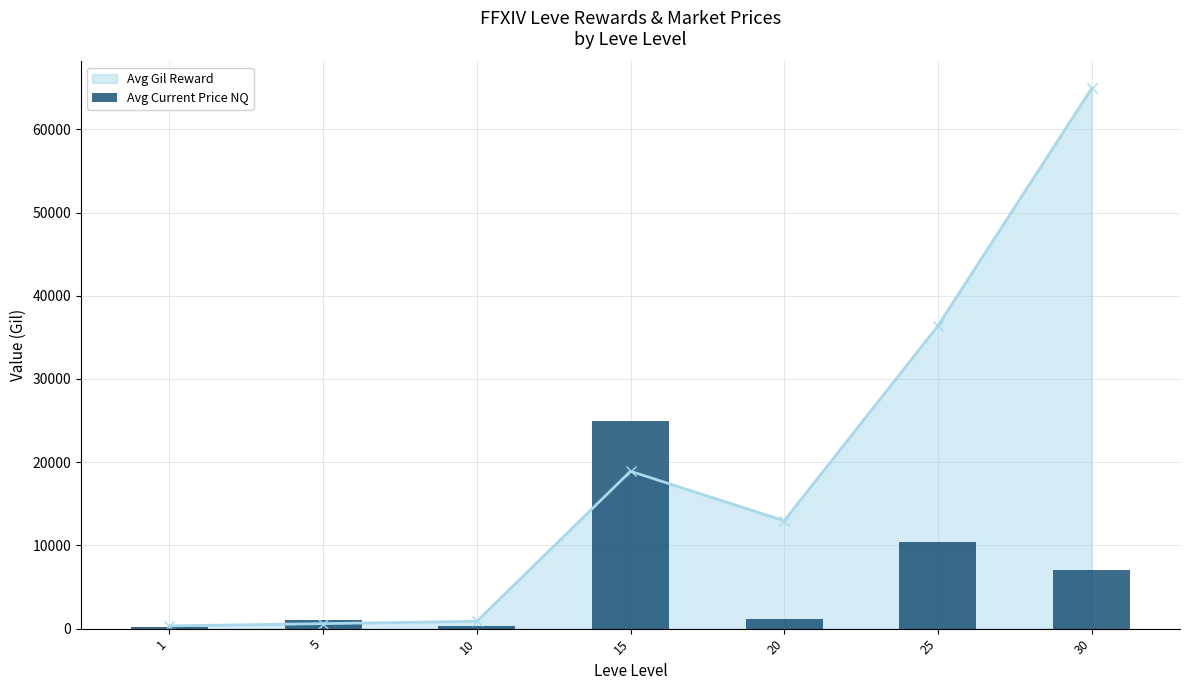

True or false: Avg Gil Reward has more than 2 points higher than both neighbors.

False